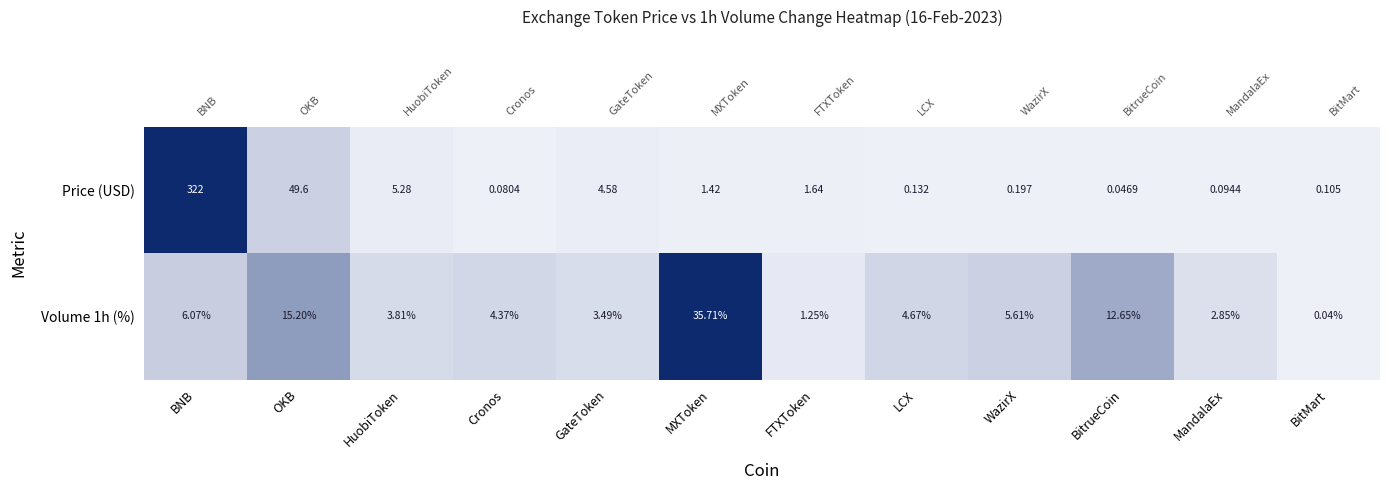

Rank the series by their maximum value, from lowest to highest.

Volume 1h (%), Price (USD)